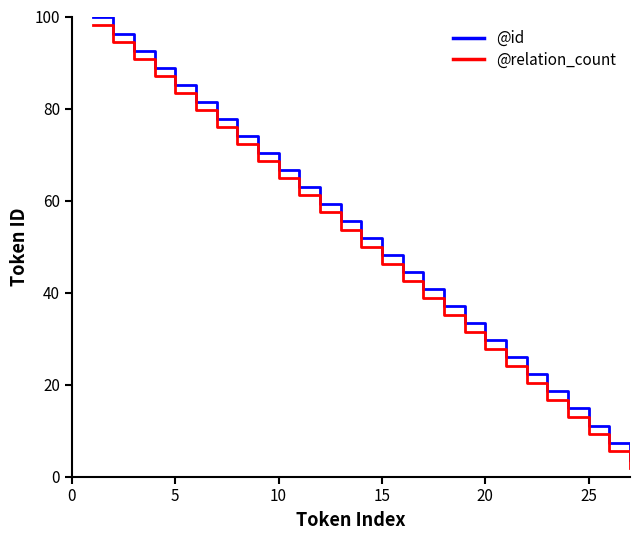

True or false: @relation_count and @id cross at least once.

False